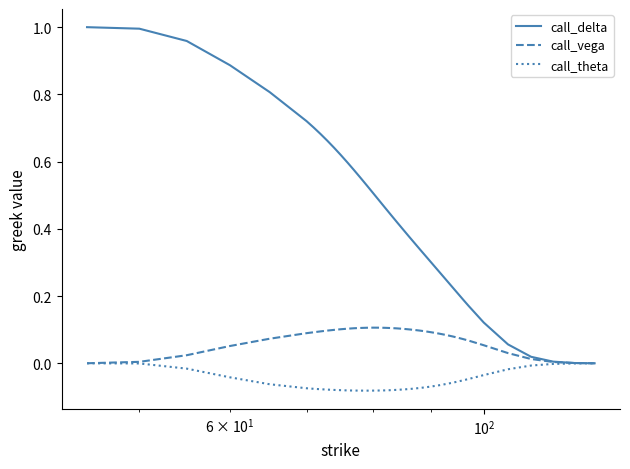

Which series has the largest range (max minus min)?

call_delta